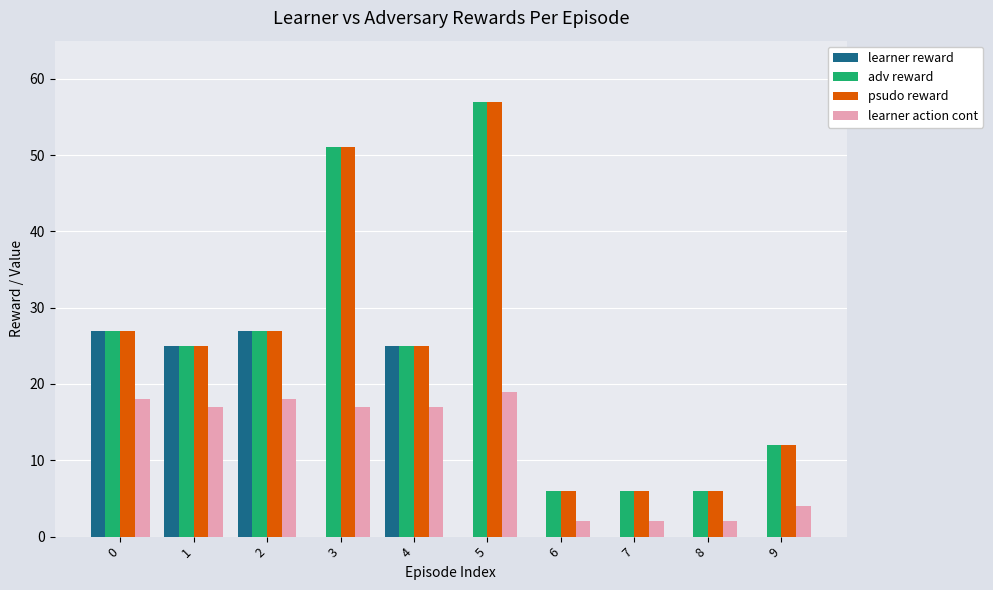

Which series changed the most between 1 and 7?

learner reward